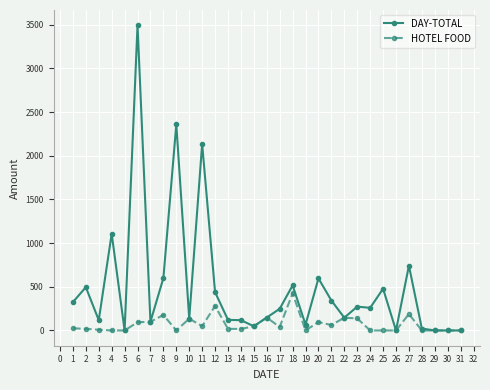

What is the value of the DAY-TOTAL point at the 8th from the left?

599.1